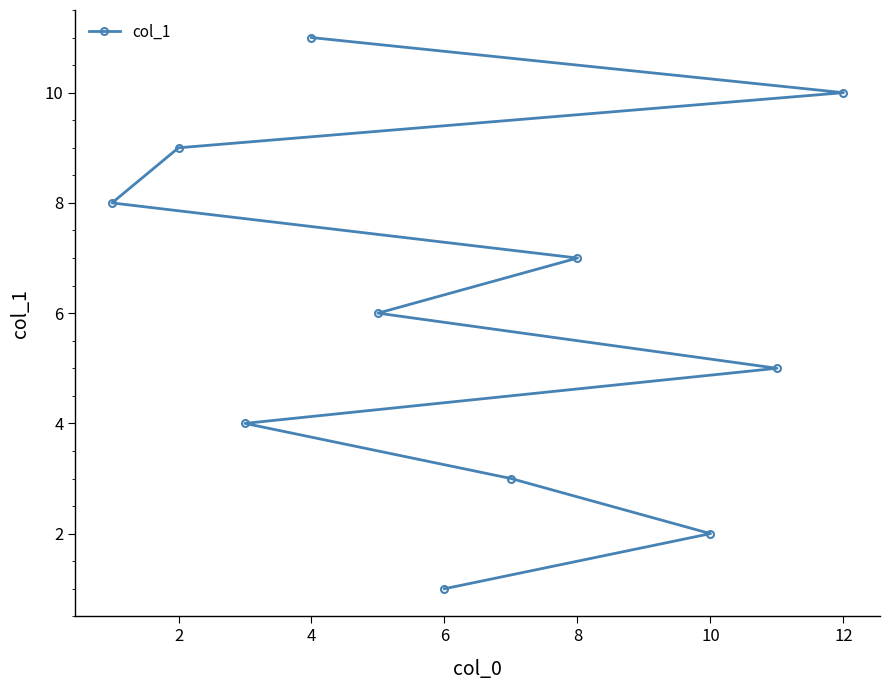

Does the chart display data point markers on the line(s)?

Yes